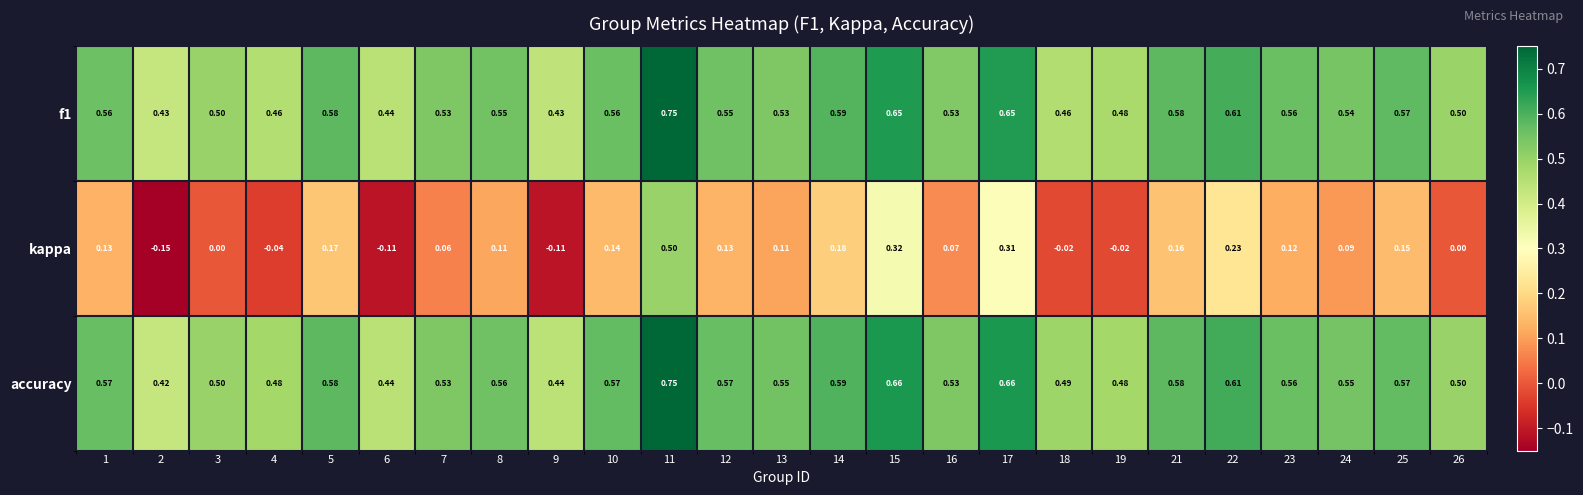

Which series has the largest total across all categories?

accuracy